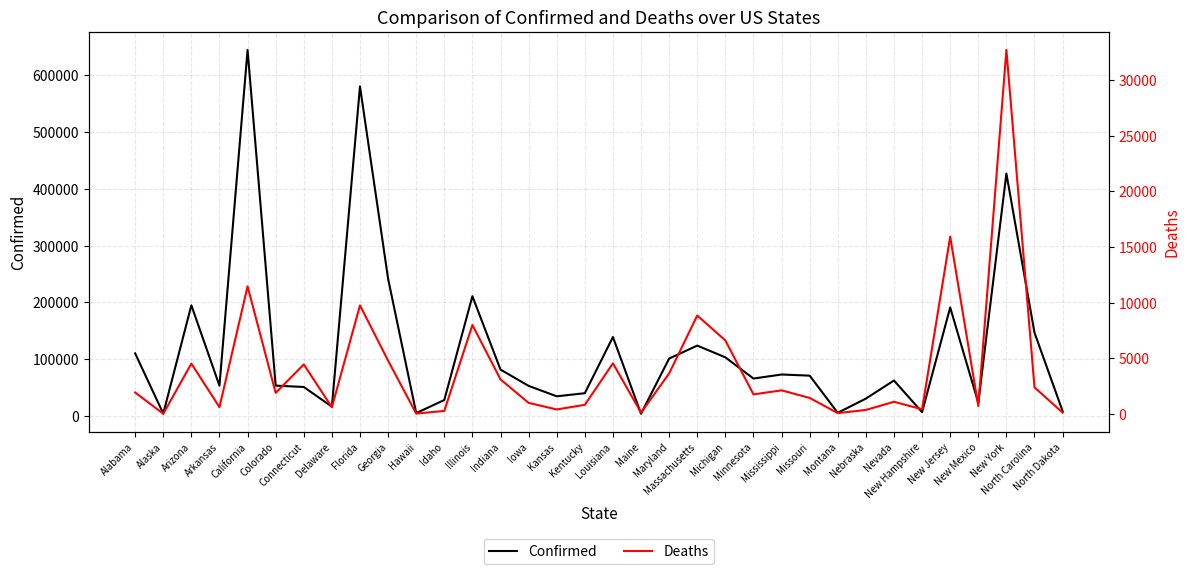

What are all the series names shown in the legend?

Confirmed, Deaths